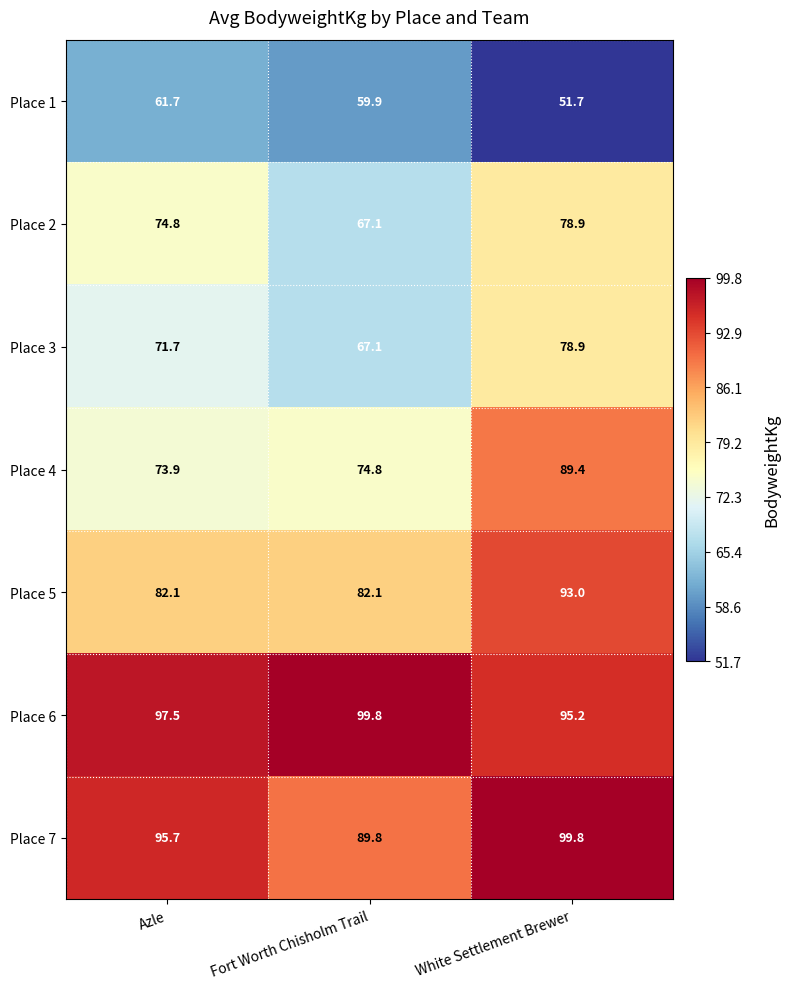

What is the maximum value for Place 4?

89.4